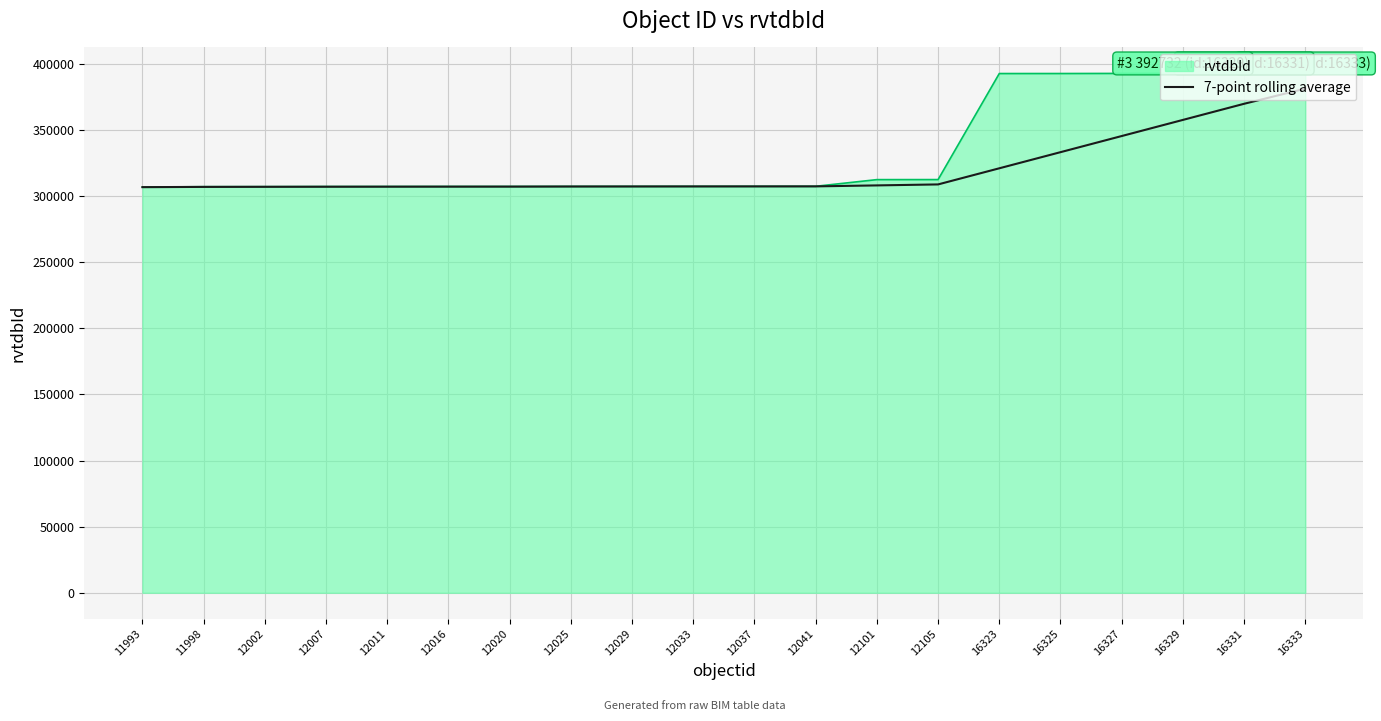

Which series has the widest spread of values?

rvtdbId